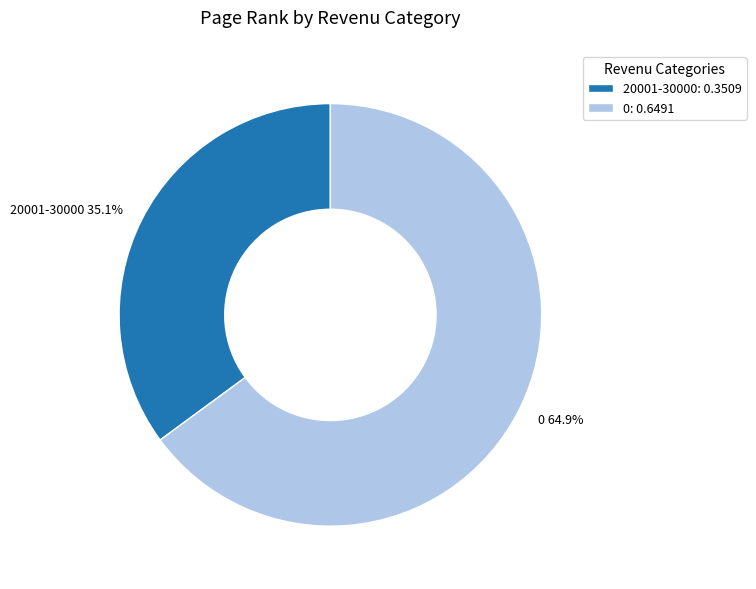

The 20001-30000 slice represents 35% of the pie. True or false?

True